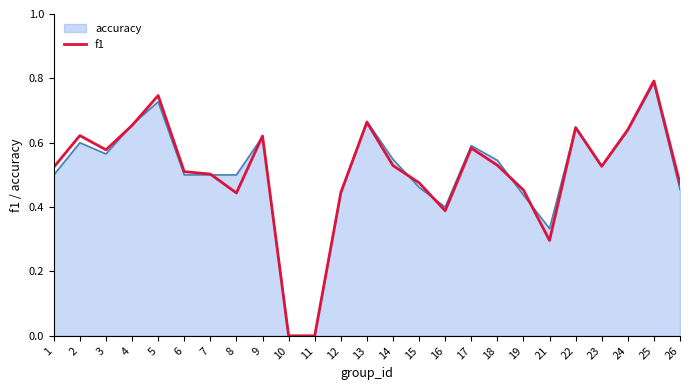

Is it true that f1 equals 0.8 at 7?

False